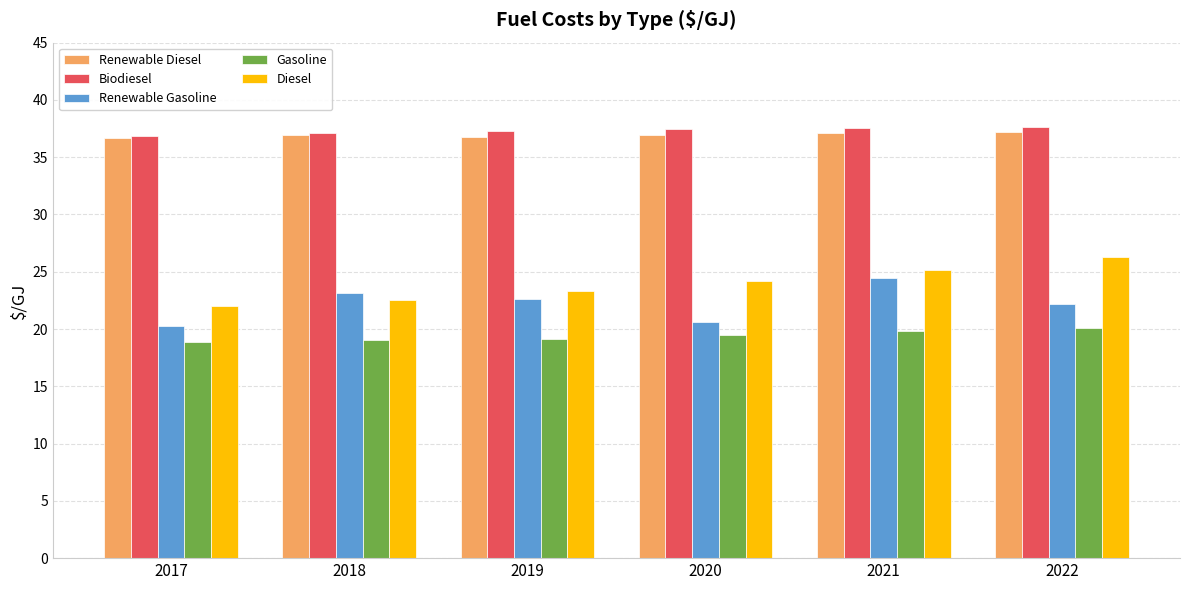

Does the chart contain stacked bars?

No